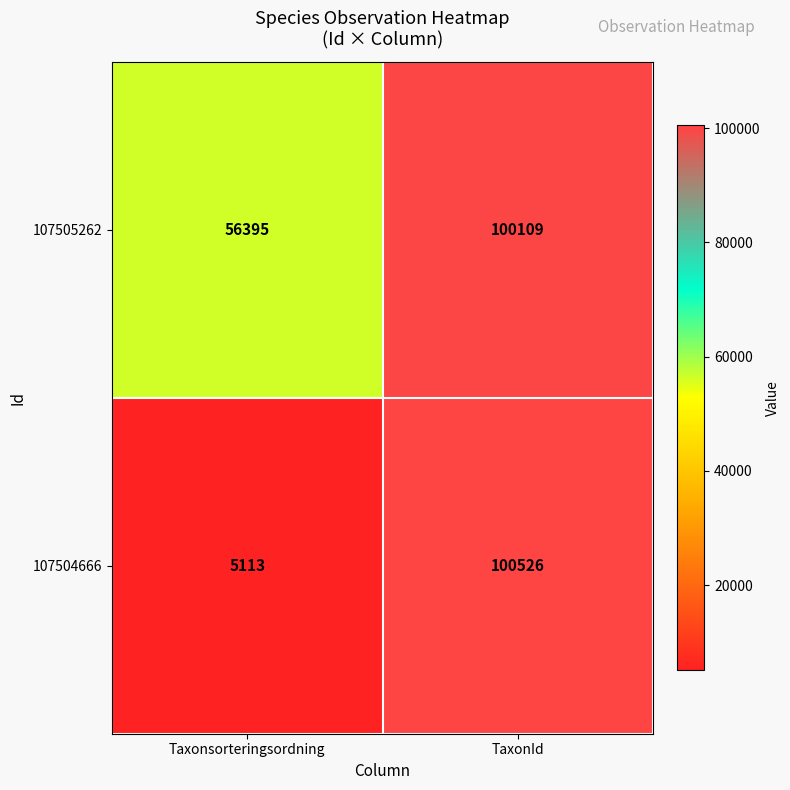

True or false: 107504666 has a value of 5113 at Taxonsorteringsordning.

True